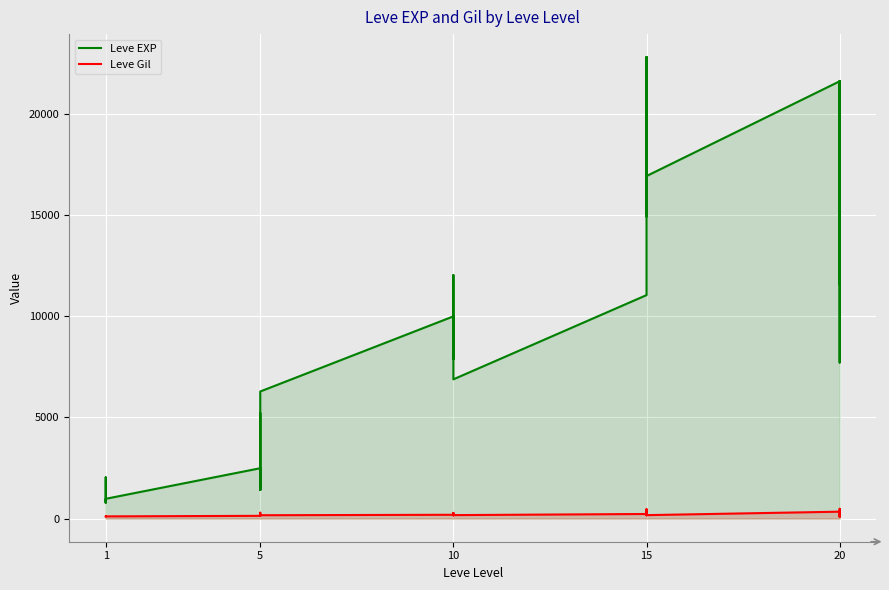

True or false: Leve Gil and Leve EXP intersect in this chart.

False